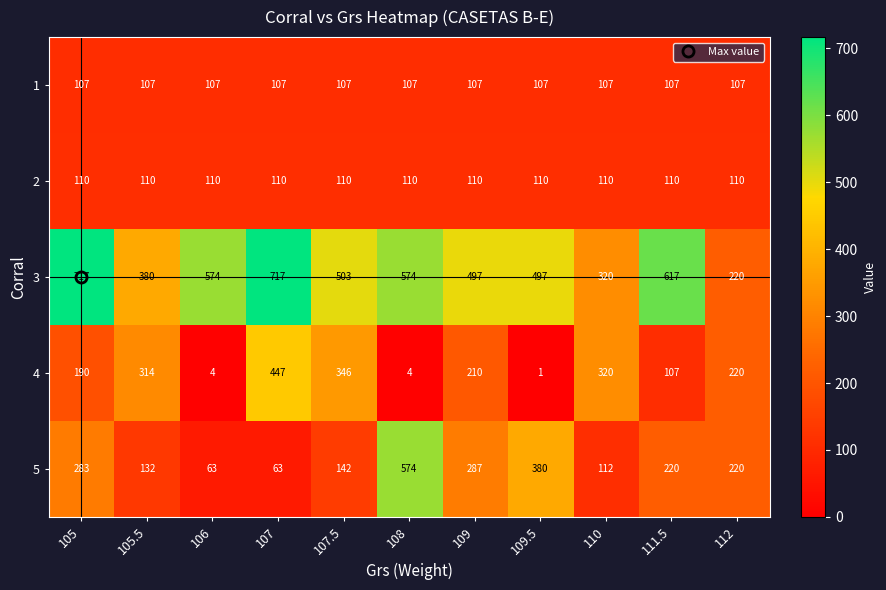

At which category is the sum across all series the highest?

107